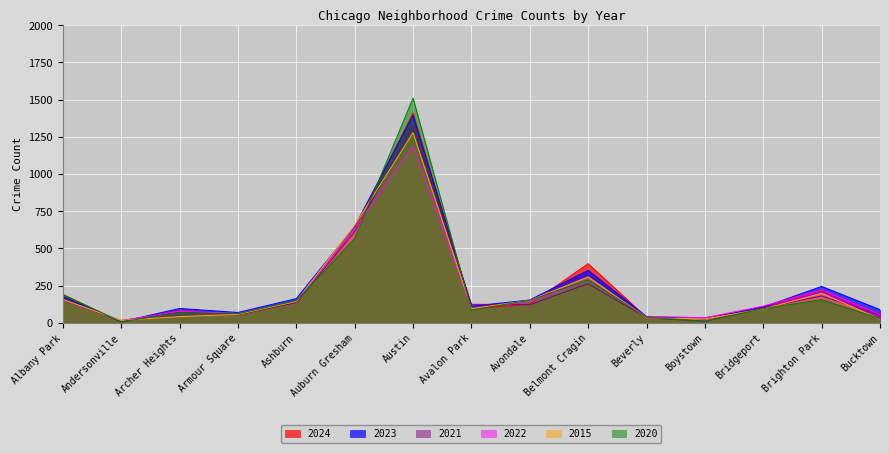

What is the total value across all series at Albany Park?

1028